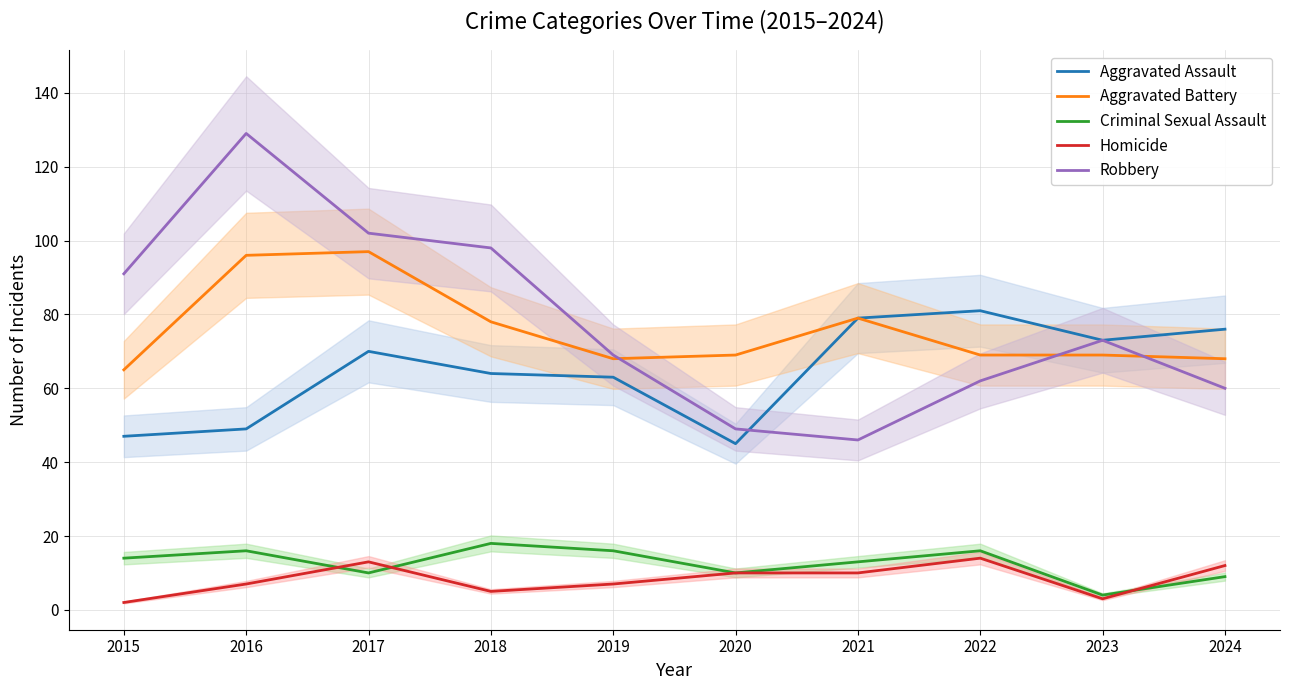

Which category has the lowest value across all series?

2015